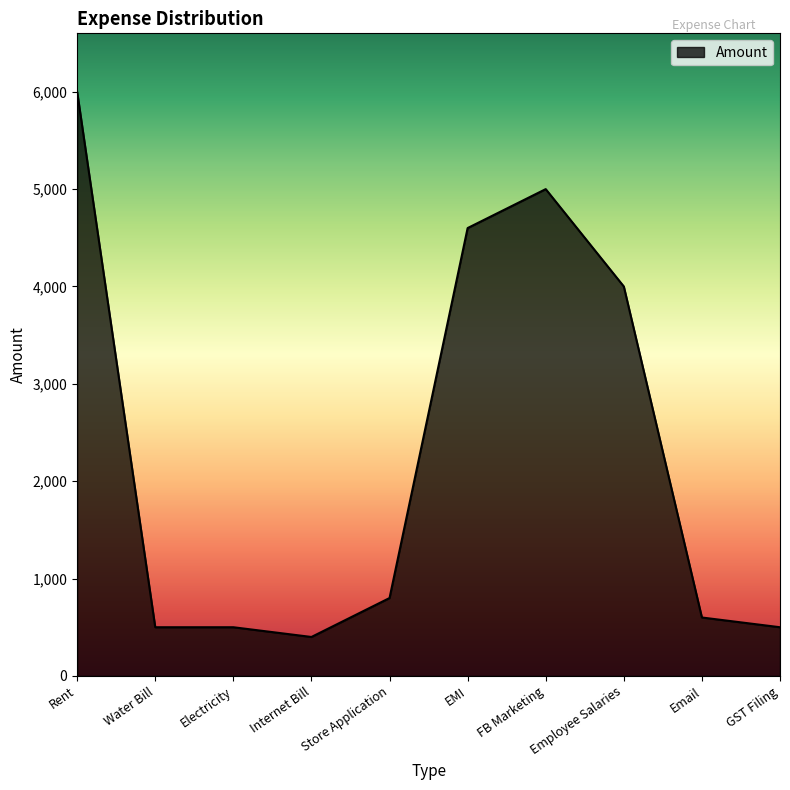

What is the difference between the values at GST Filing and Store Application?

300